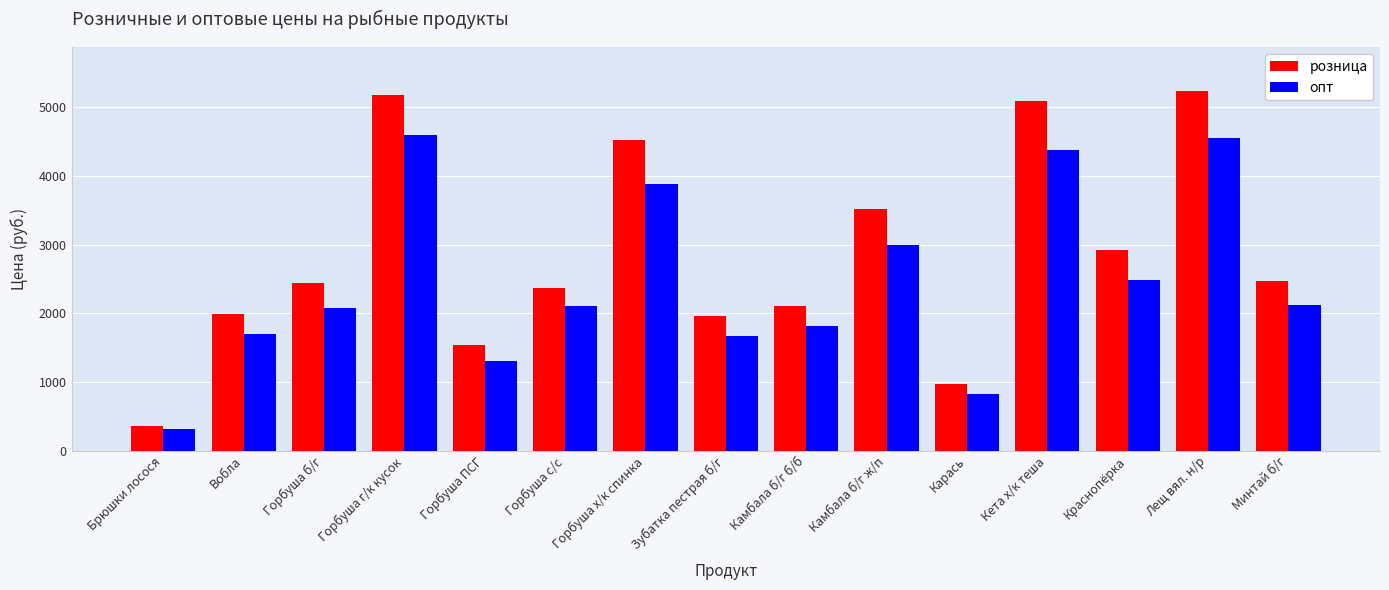

What is the value of the опт bar at the 10th from the left?

2992